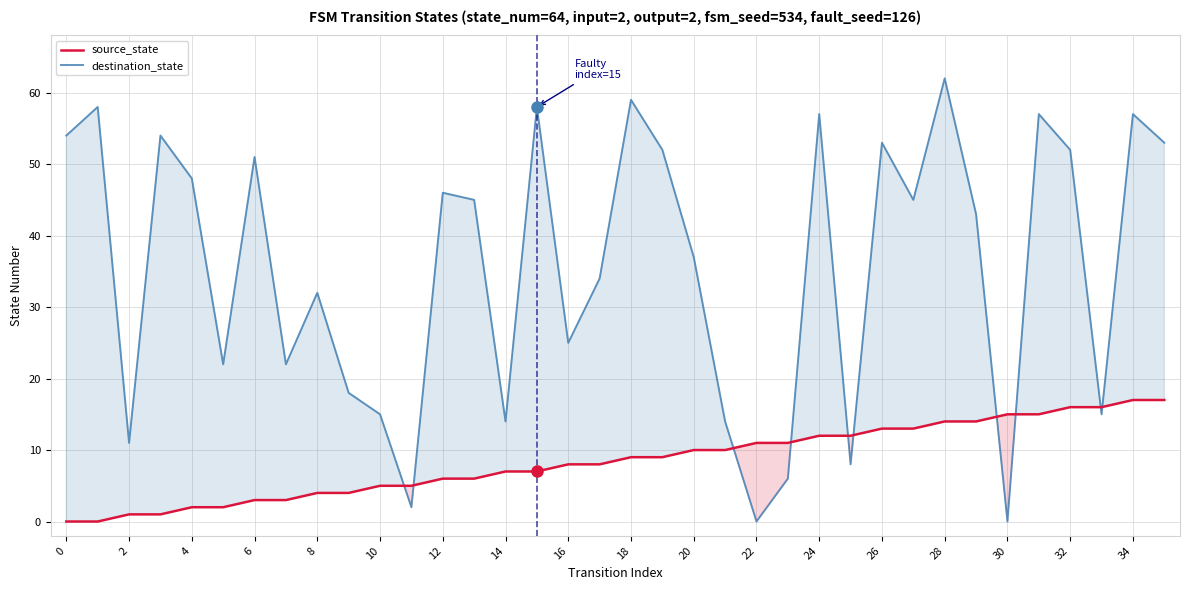

Which series has the largest total across all categories?

destination_state